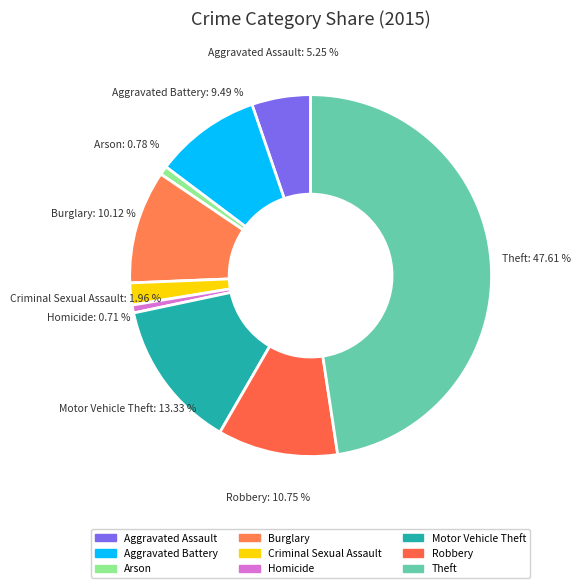

What is the total percentage of Robbery and Motor Vehicle Theft?

24.1%